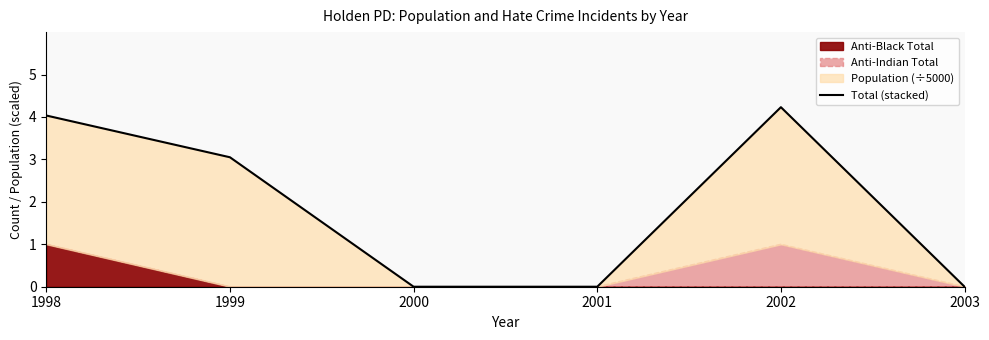

Which category has the lowest value across all series?

2000